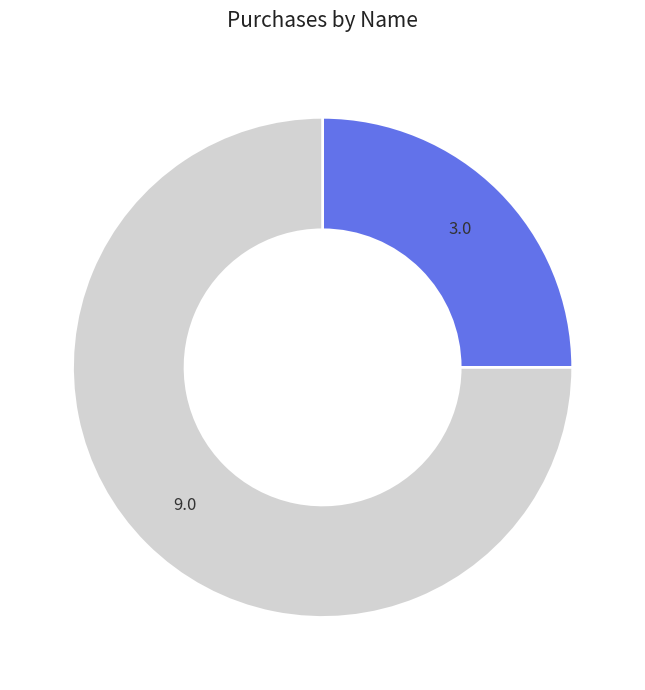

The Ragnar Lothbrok slice represents 84% of the pie. True or false?

False